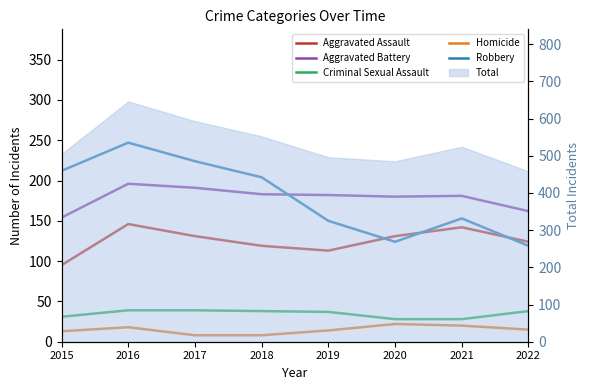

Between 2016 and 2019, which series saw the biggest shift?

Robbery